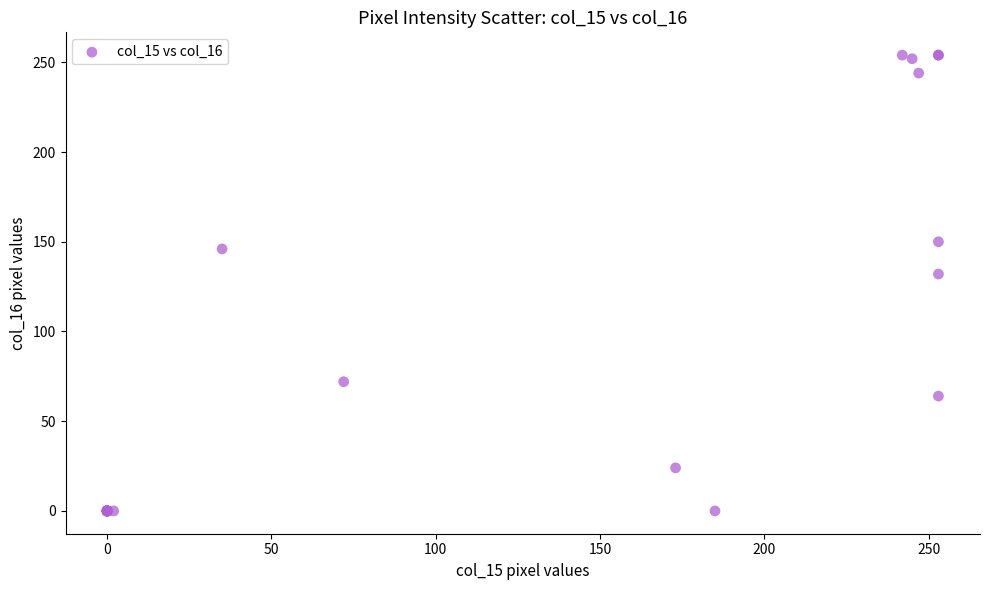

What Y value in the scatter plot is closest to 127?

132